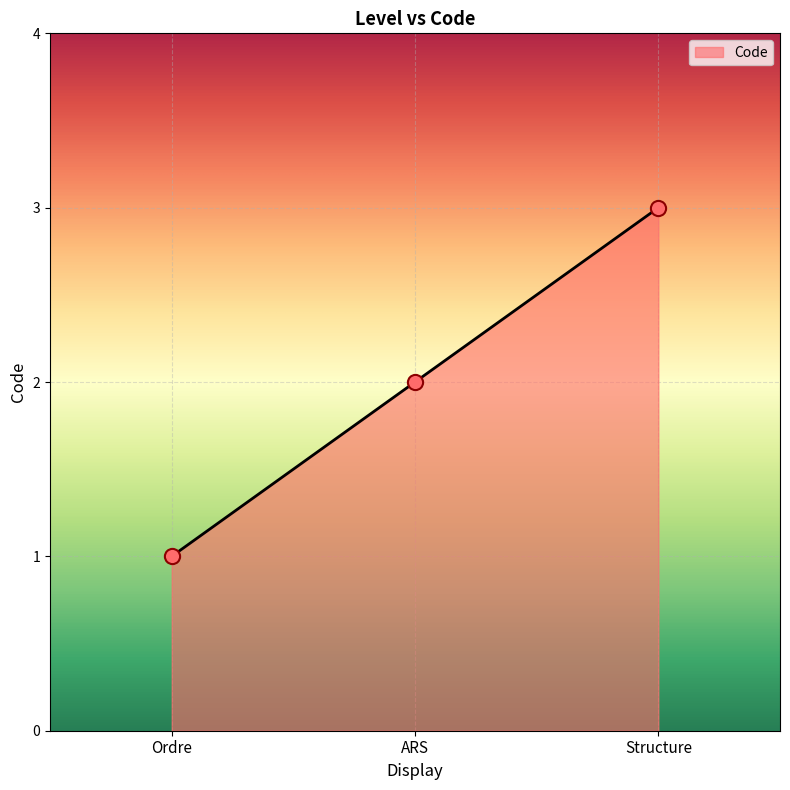

What is the change in value from ARS to Structure?

+1